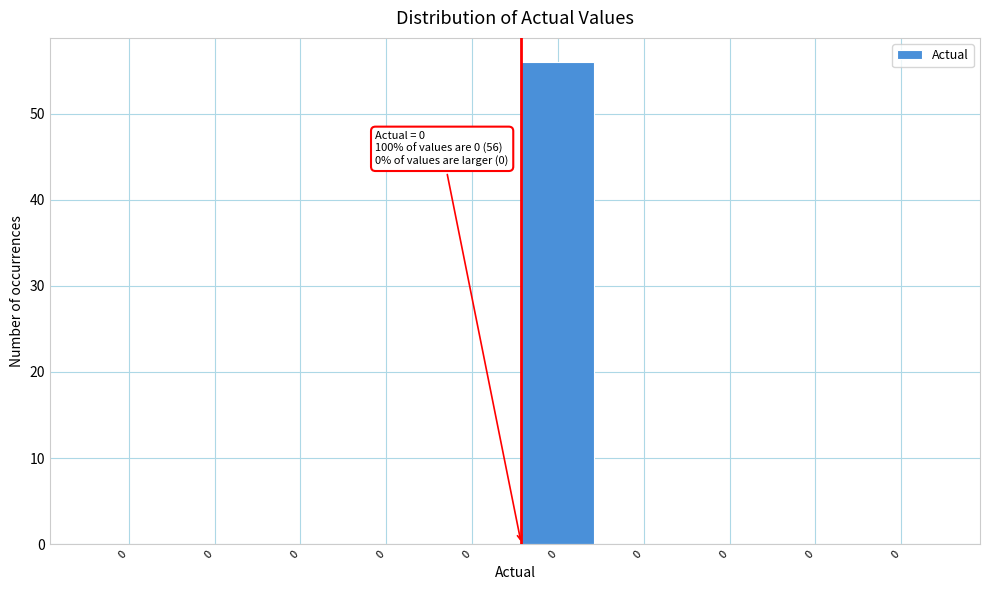

How many categories are shown in the chart?

10